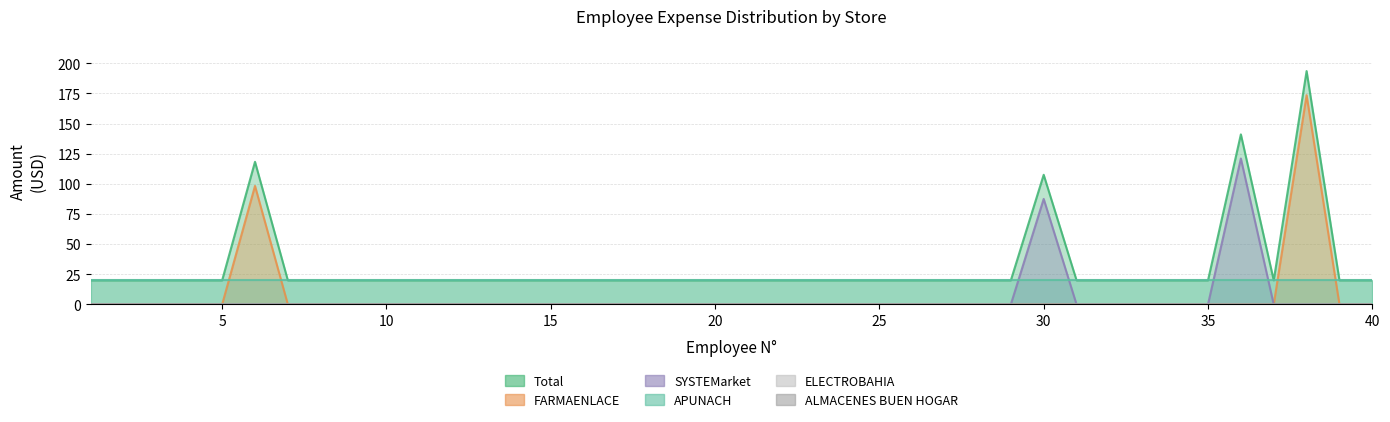

True or false: SYSTEMarket and FARMAENLACE cross at least once.

False